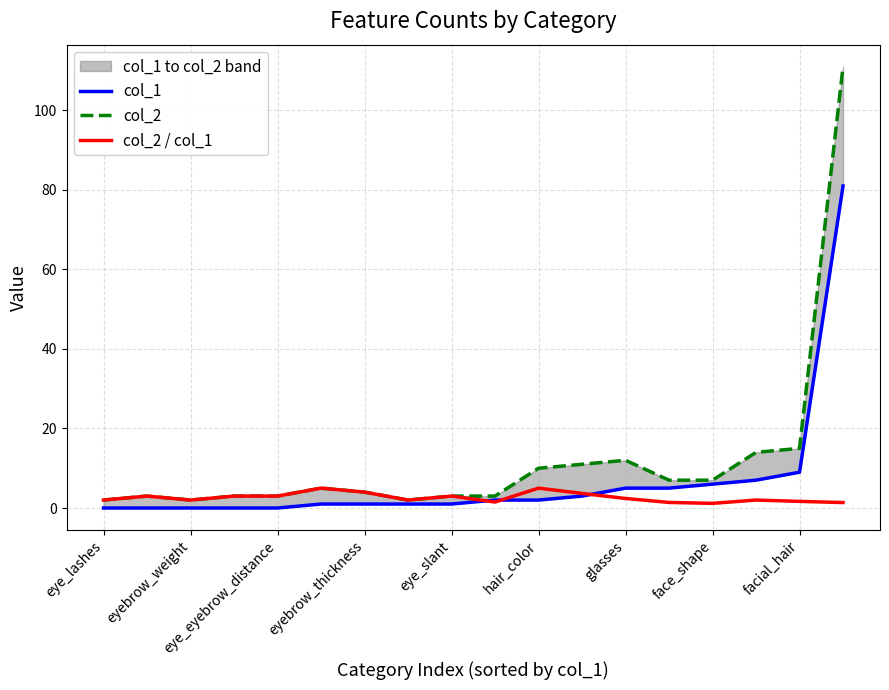

True or false: col_2 / col_1 has a value of 3.0 at eye_eyebrow_distance.

True